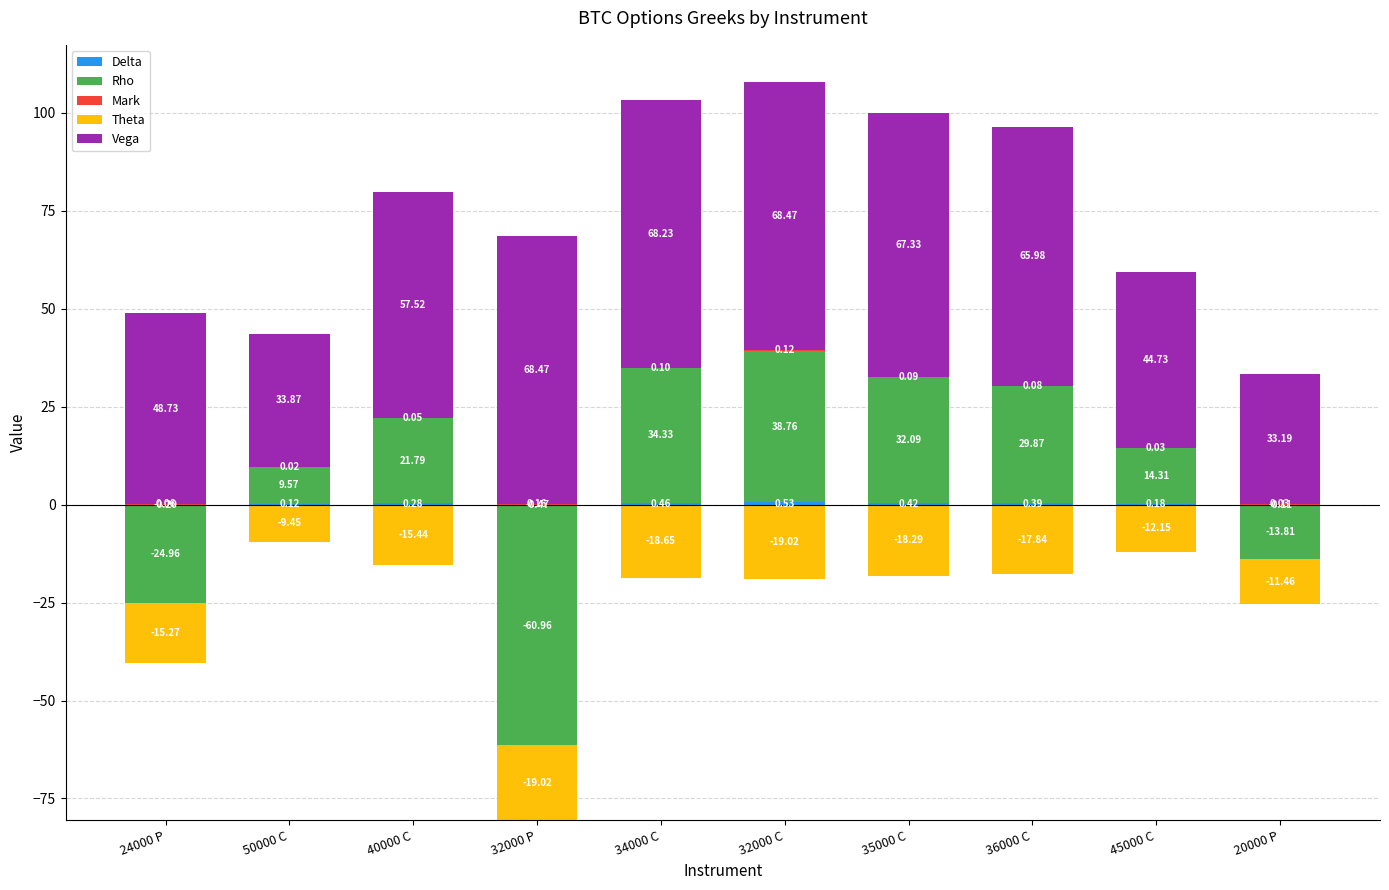

What is the sum of all Vega values?

556.5